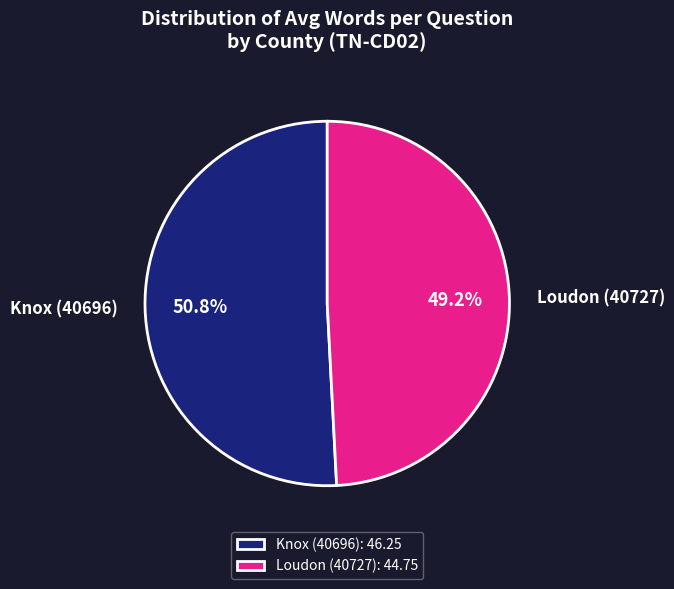

How many segments does this pie chart have?

2